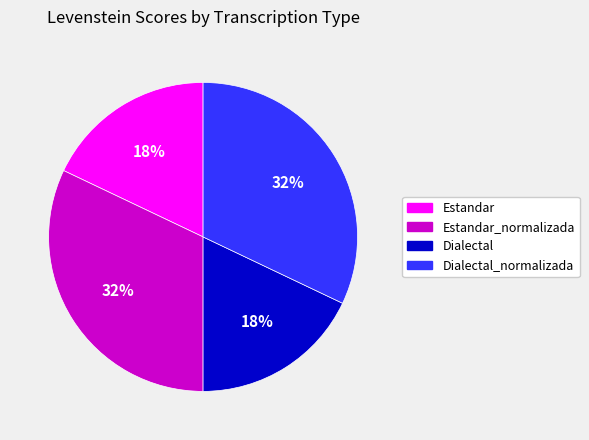

Is it true that Dialectal is 18% of the pie?

True